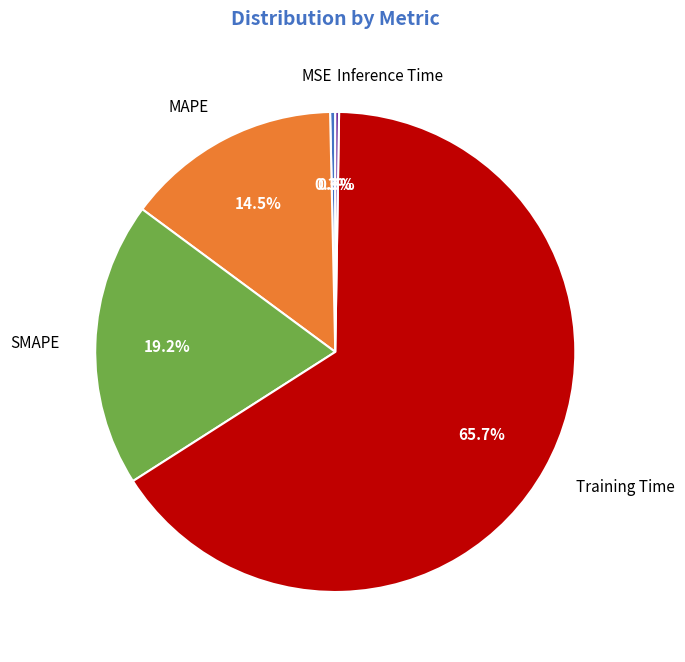

Combined, do MSE and Training Time account for over 50%?

Yes